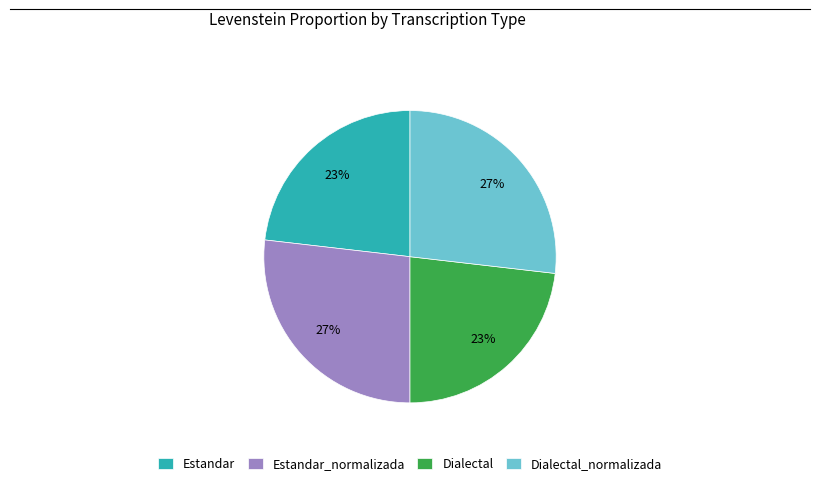

What is the ratio of the value at Estandar to the value at Dialectal_normalizada?

0.9